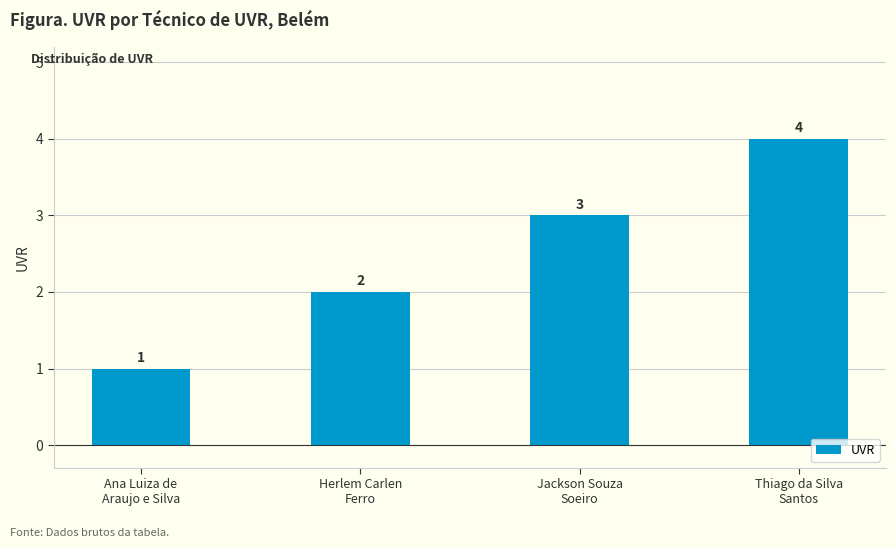

What value does the data have at Ana Luiza de
Araujo e Silva?

1